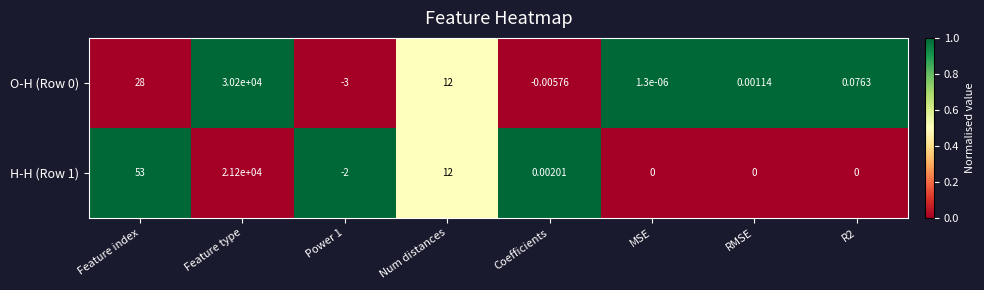

At which category is the sum across all series the highest?

Feature type